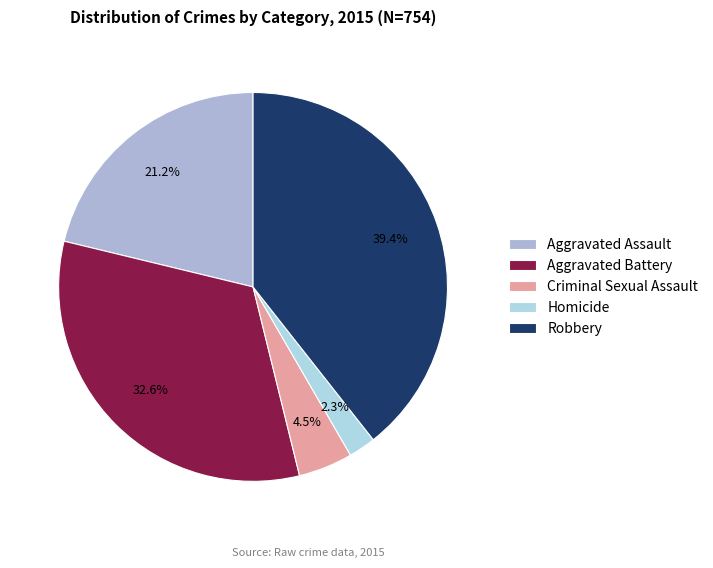

To the nearest percent, what is the average slice percentage?

20%